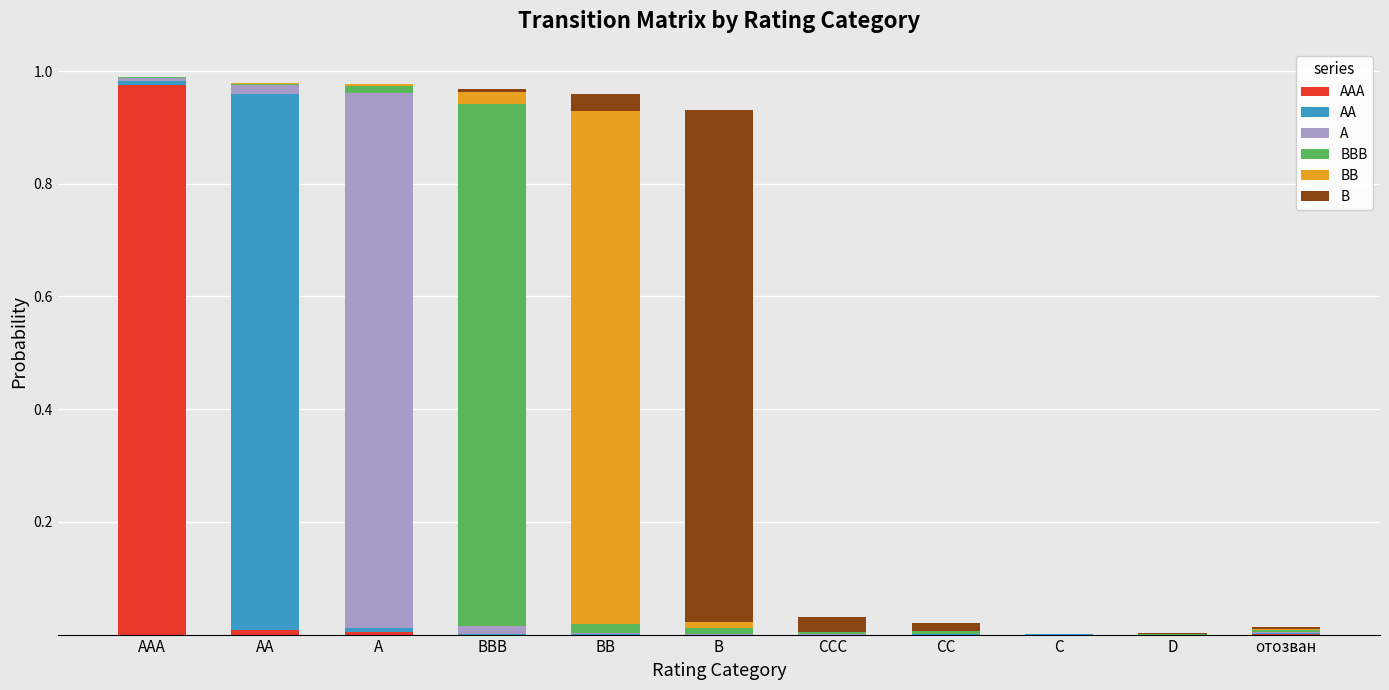

Does the chart contain stacked bars?

Yes